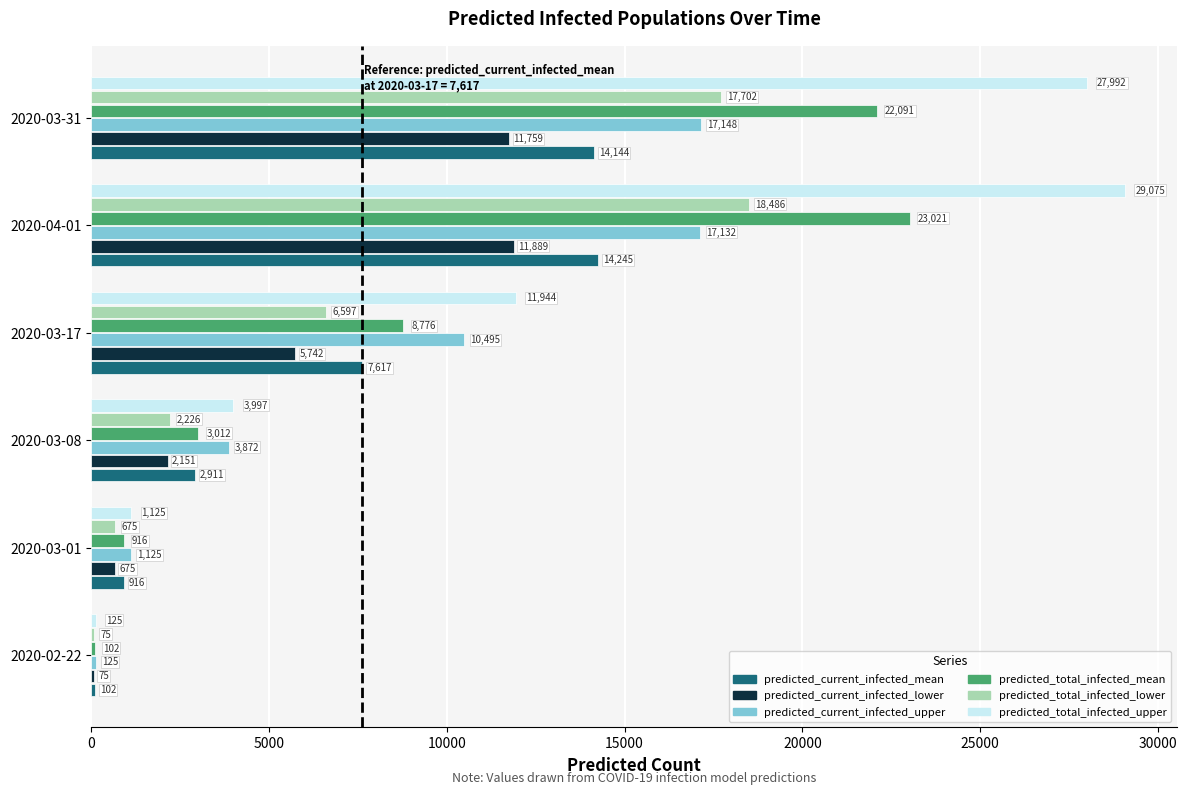

Between 2020-03-08 and 2020-04-01, which series saw the biggest shift?

predicted_total_infected_upper